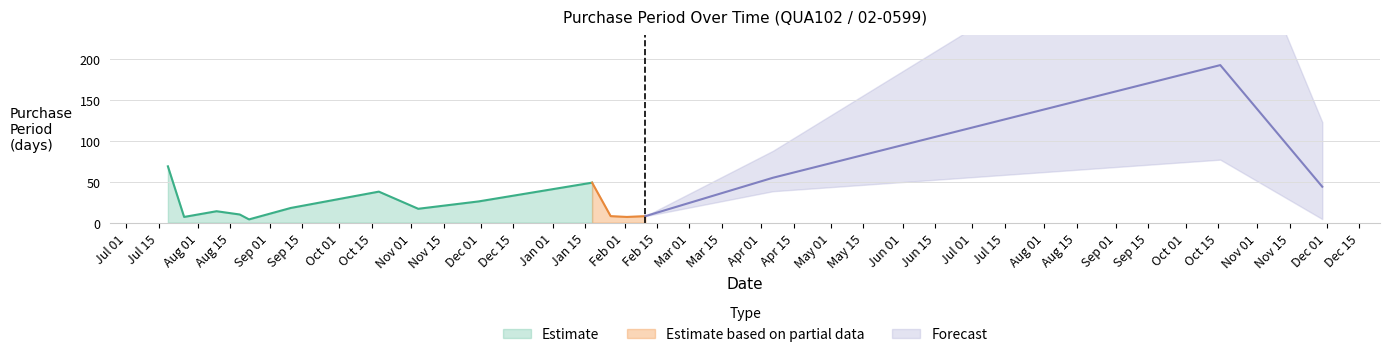

True or false: the data shows 14 at 2016-08-09.

True